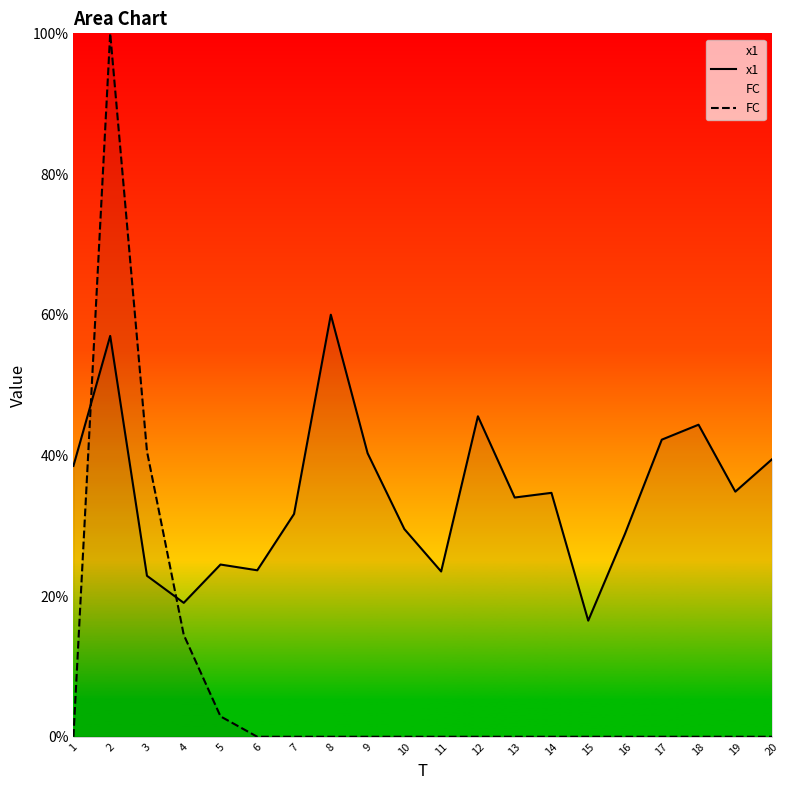

Does the chart display data point markers on the line(s)?

No